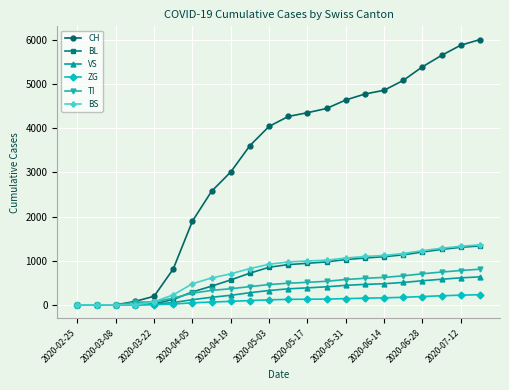

Which series has the widest spread of values?

CH